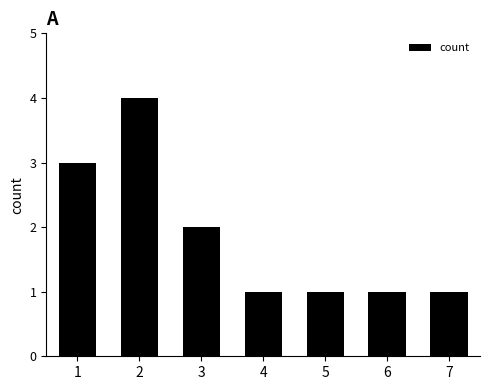

What is the change in value from 1 to 7?

-2